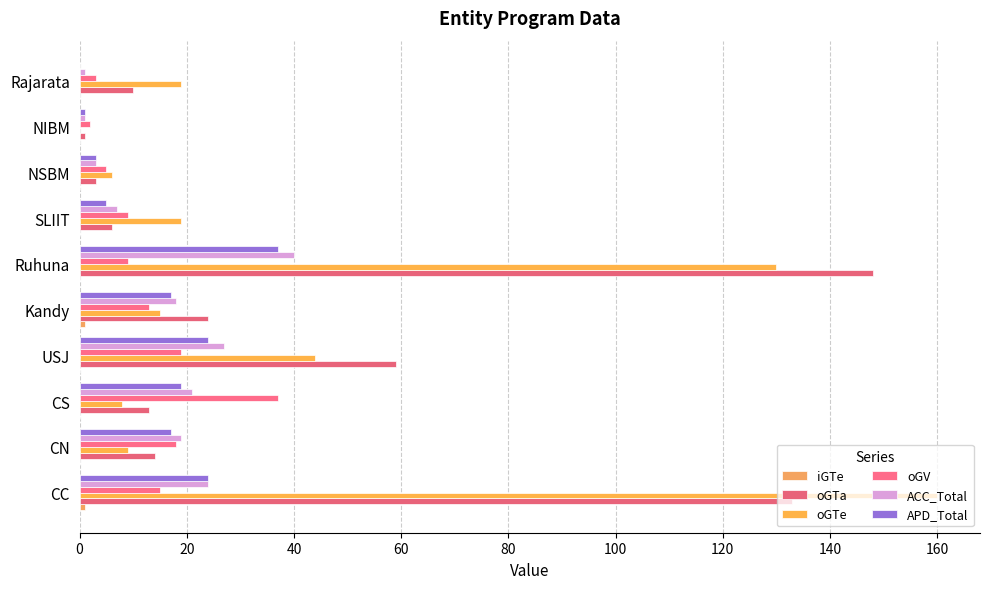

Which series has the widest spread of values?

oGTe